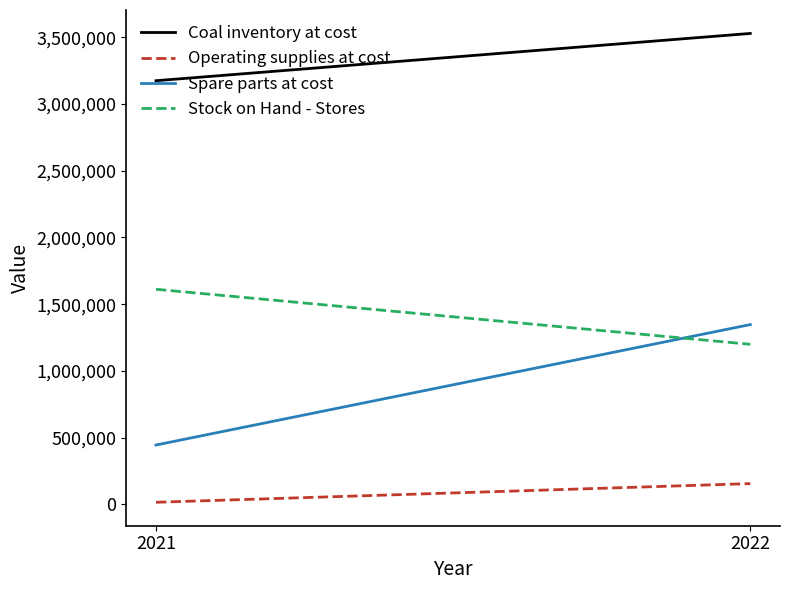

Which series has the widest spread of values?

Spare parts at cost